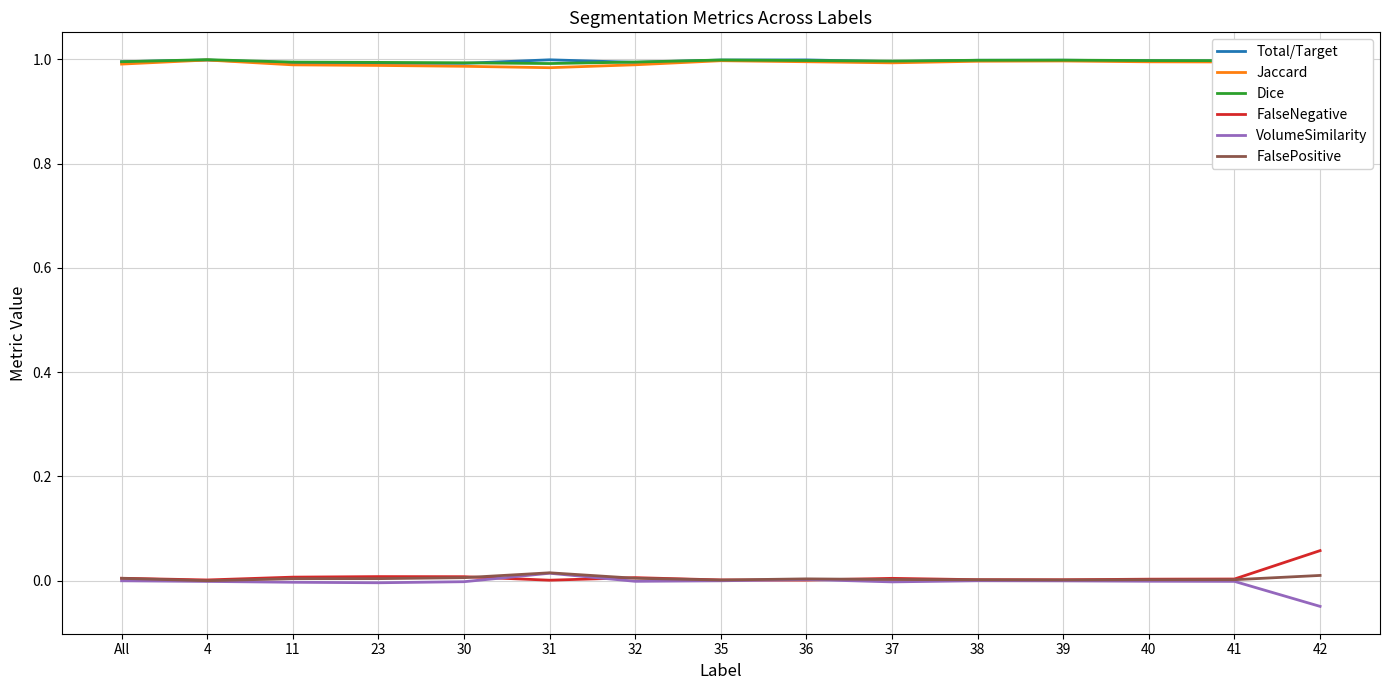

How many values in the FalsePositive series exceed 0?

14